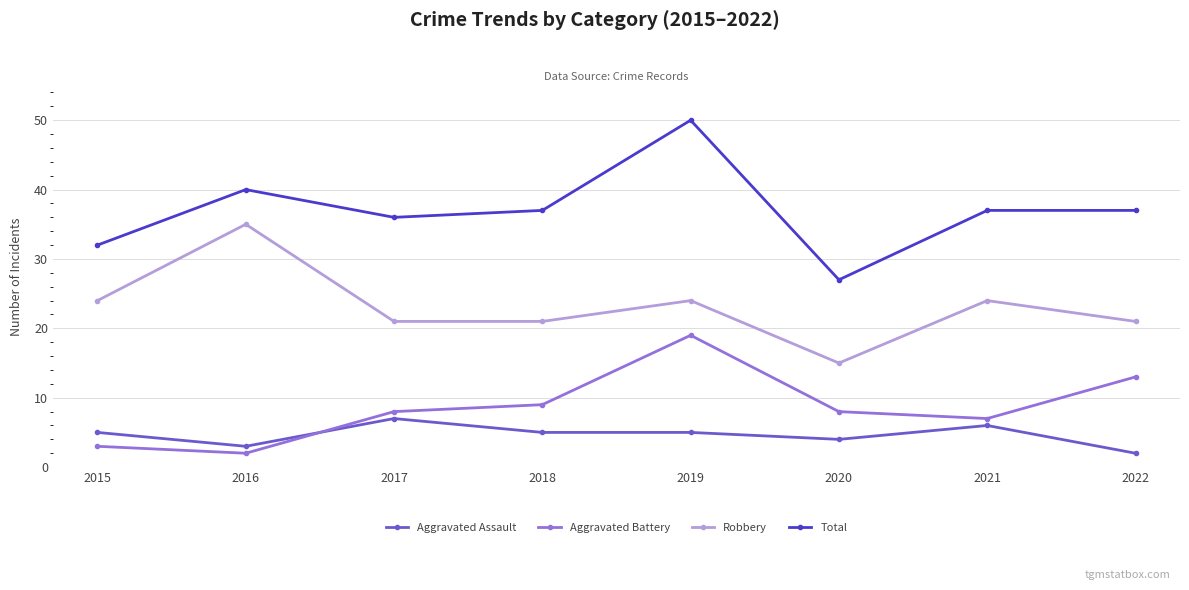

Read the Total value at 2016, to the nearest 10.

40